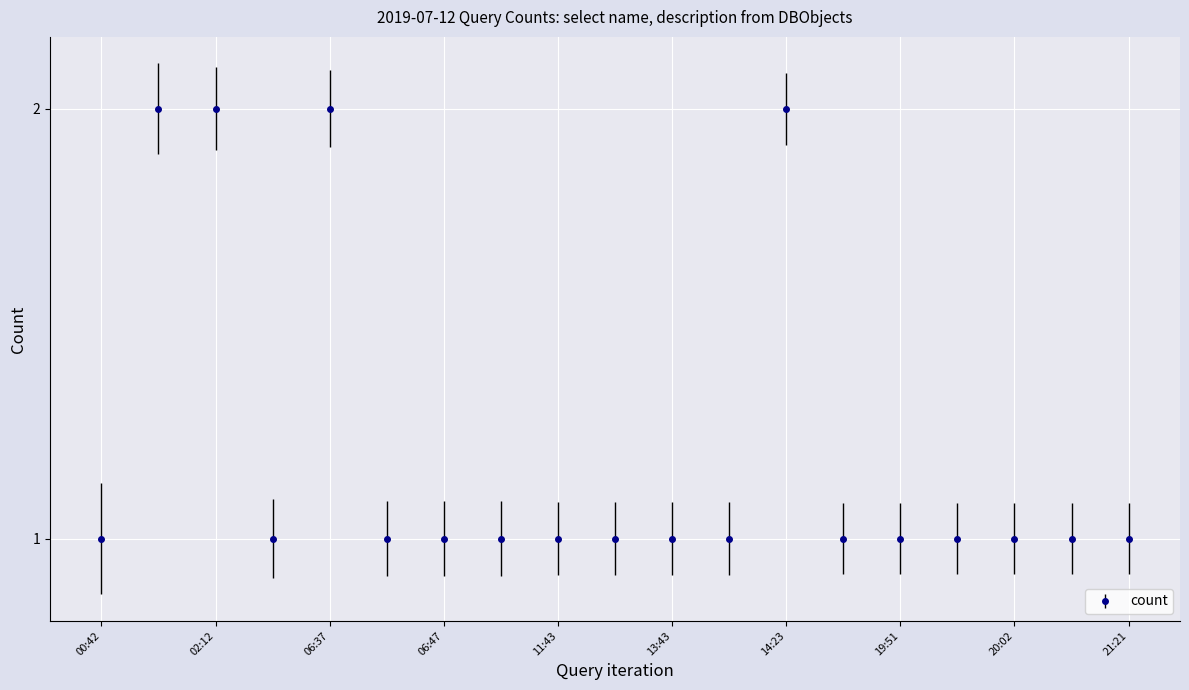

What is the sum of all values?

23